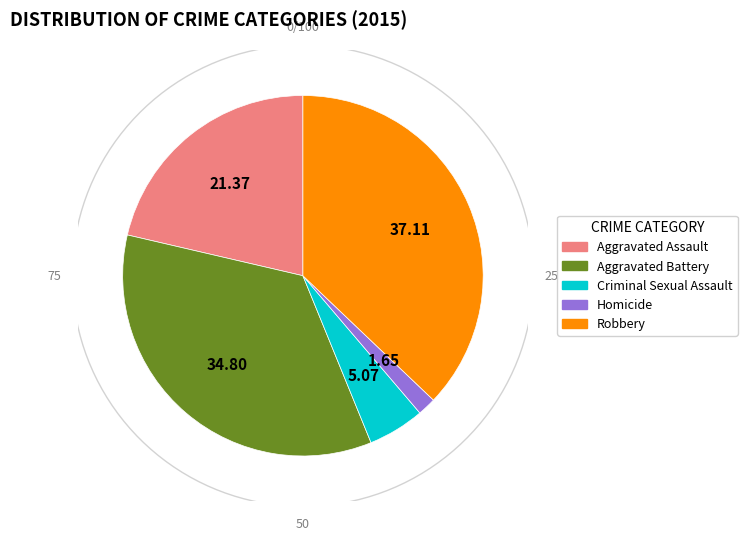

To the nearest percent, what is the difference between the largest and smallest slice percentages?

35%